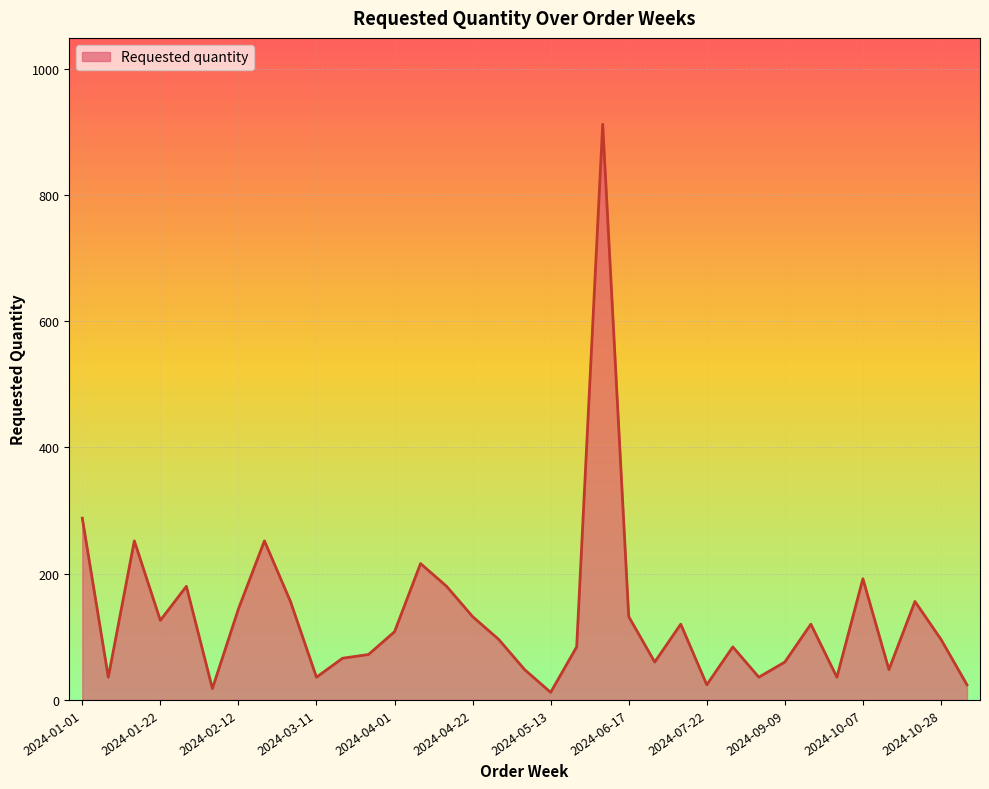

What is the difference between the maximum and minimum values?

900